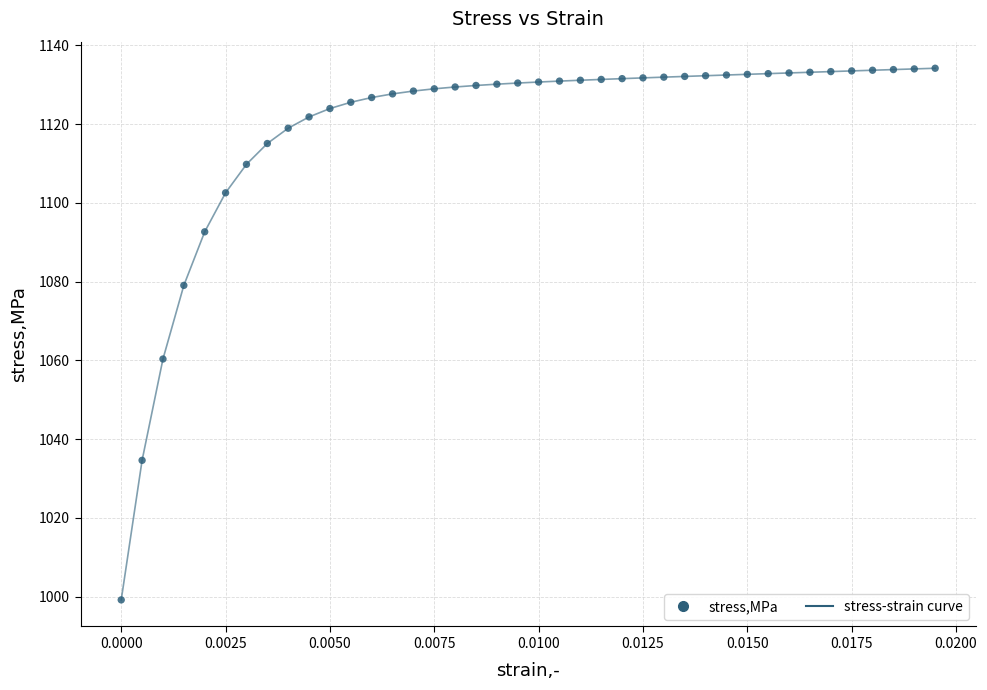

What is the range of Y values (max minus min)?

135.1